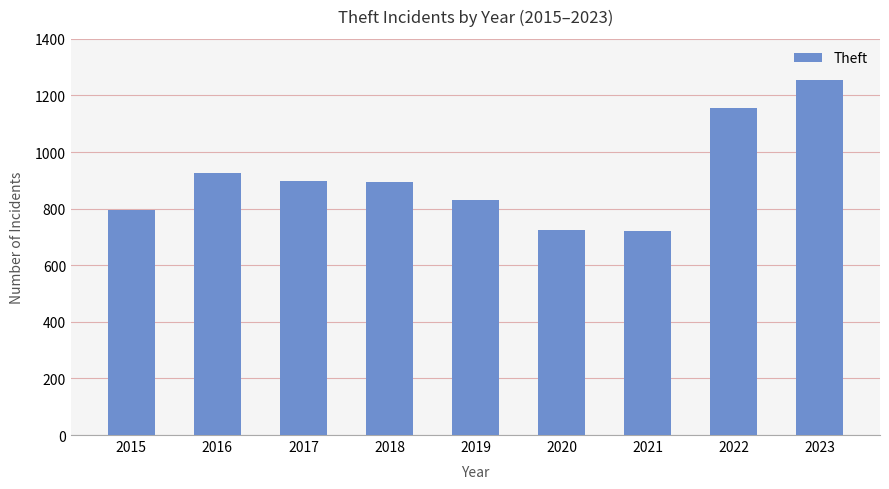

How many bars are there in total?

9